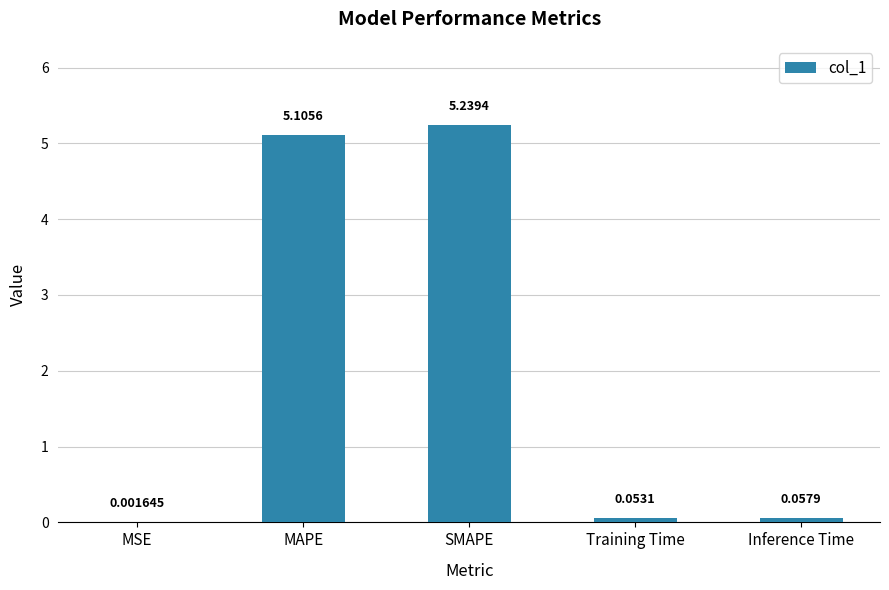

What is the ratio of the value at MAPE to the value at SMAPE?

1.0